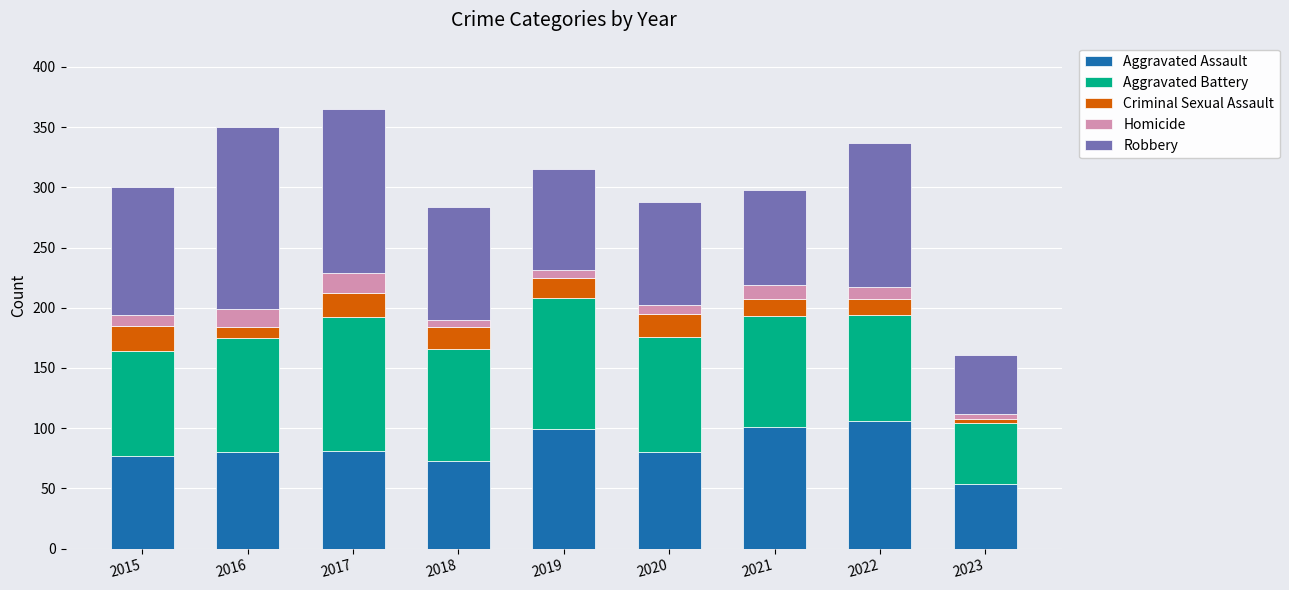

What is the difference between the second highest and minimum values in the Aggravated Assault series?

47